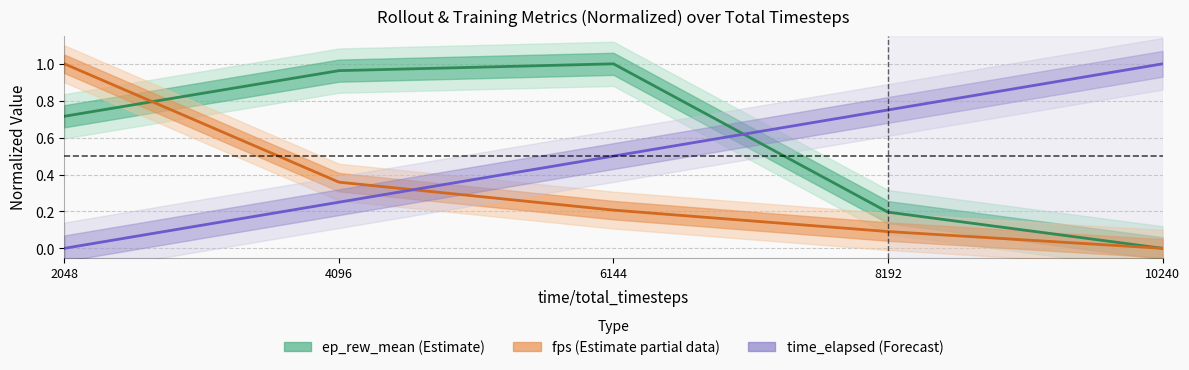

How many values in ep_rew_mean (Estimate) are above zero?

4